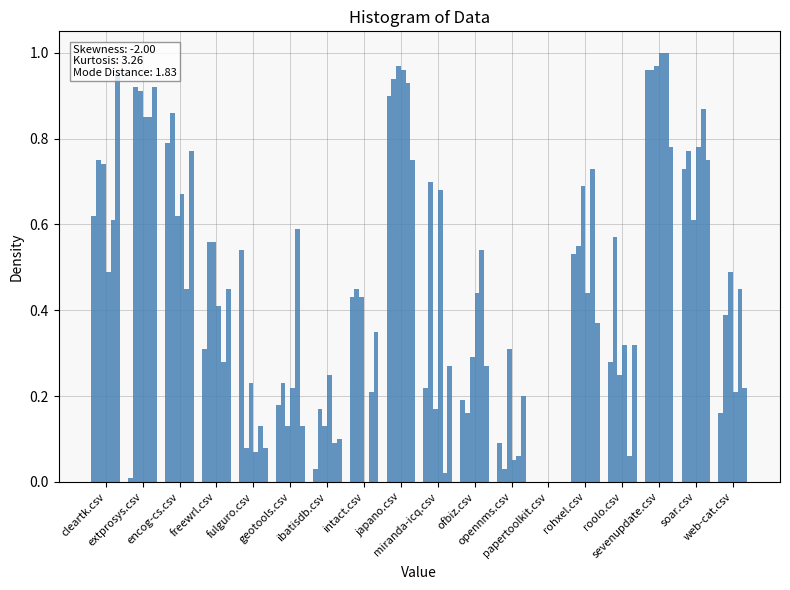

Reading left to right, extract all data points from this chart.

encog-cs.csv: cleartk.csv=0.6	extprosys.csv=0.0	encog-cs.csv=0.8	freewrl.csv=0.3	fulguro.csv=0.5	geotools.csv=0.2	ibatisdb.csv=0.0	intact.csv=0.4	japano.csv=0.9	miranda-icq.csv=0.2	ofbiz.csv=0.2	opennms.csv=0.1	papertoolkit.csv=0.0	rohxel.csv=0.5	roolo.csv=0.3	sevenupdate.csv=1.0	soar.csv=0.7	web-cat.csv=0.2
opennms.csv: cleartk.csv=0.8	extprosys.csv=0.9	encog-cs.csv=0.9	freewrl.csv=0.6	fulguro.csv=0.1	geotools.csv=0.2	ibatisdb.csv=0.2	intact.csv=0.5	japano.csv=0.9	miranda-icq.csv=0.7	ofbiz.csv=0.2	opennms.csv=0.0	papertoolkit.csv=0.0	rohxel.csv=0.6	roolo.csv=0.6	sevenupdate.csv=1.0	soar.csv=0.8	web-cat.csv=0.4
campsoft.csv: cleartk.csv=0.7	extprosys.csv=0.9	encog-cs.csv=0.6	freewrl.csv=0.6	fulguro.csv=0.2	geotools.csv=0.1	ibatisdb.csv=0.1	intact.csv=0.4	japano.csv=1.0	miranda-icq.csv=0.2	ofbiz.csv=0.3	opennms.csv=0.3	papertoolkit.csv=0.0	rohxel.csv=0.7	roolo.csv=0.2	sevenupdate.csv=1.0	soar.csv=0.6	web-cat.csv=0.5
intact.csv: cleartk.csv=0.5	extprosys.csv=0.8	encog-cs.csv=0.7	freewrl.csv=0.4	fulguro.csv=0.1	geotools.csv=0.2	ibatisdb.csv=0.2	intact.csv=0.0	japano.csv=1.0	miranda-icq.csv=0.7	ofbiz.csv=0.4	opennms.csv=0.1	papertoolkit.csv=0.0	rohxel.csv=0.4	roolo.csv=0.3	sevenupdate.csv=1.0	soar.csv=0.8	web-cat.csv=0.2
miranda-icq.csv: cleartk.csv=0.6	extprosys.csv=0.8	encog-cs.csv=0.5	freewrl.csv=0.3	fulguro.csv=0.1	geotools.csv=0.6	ibatisdb.csv=0.1	intact.csv=0.2	japano.csv=0.9	miranda-icq.csv=0.0	ofbiz.csv=0.5	opennms.csv=0.1	papertoolkit.csv=0.0	rohxel.csv=0.7	roolo.csv=0.1	sevenupdate.csv=1.0	soar.csv=0.9	web-cat.csv=0.5
papertoolkit.csv: cleartk.csv=0.9	extprosys.csv=0.9	encog-cs.csv=0.8	freewrl.csv=0.5	fulguro.csv=0.1	geotools.csv=0.1	ibatisdb.csv=0.1	intact.csv=0.3	japano.csv=0.8	miranda-icq.csv=0.3	ofbiz.csv=0.3	opennms.csv=0.2	papertoolkit.csv=0.0	rohxel.csv=0.4	roolo.csv=0.3	sevenupdate.csv=0.8	soar.csv=0.8	web-cat.csv=0.2